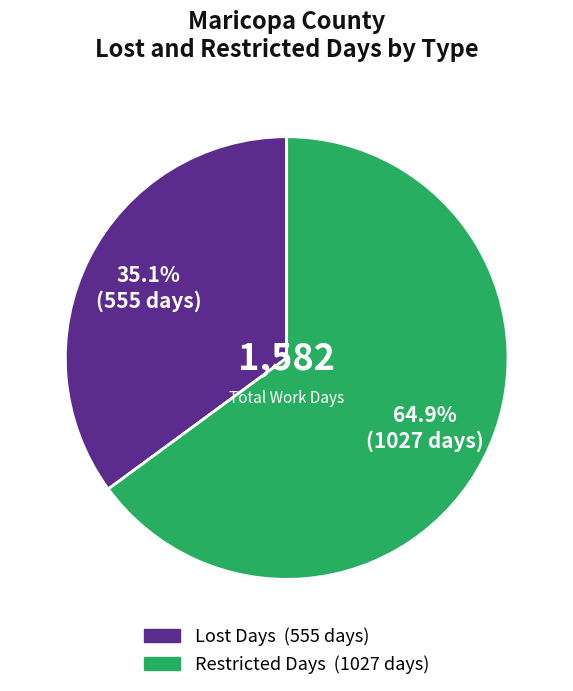

Does any single category account for the majority?

Yes